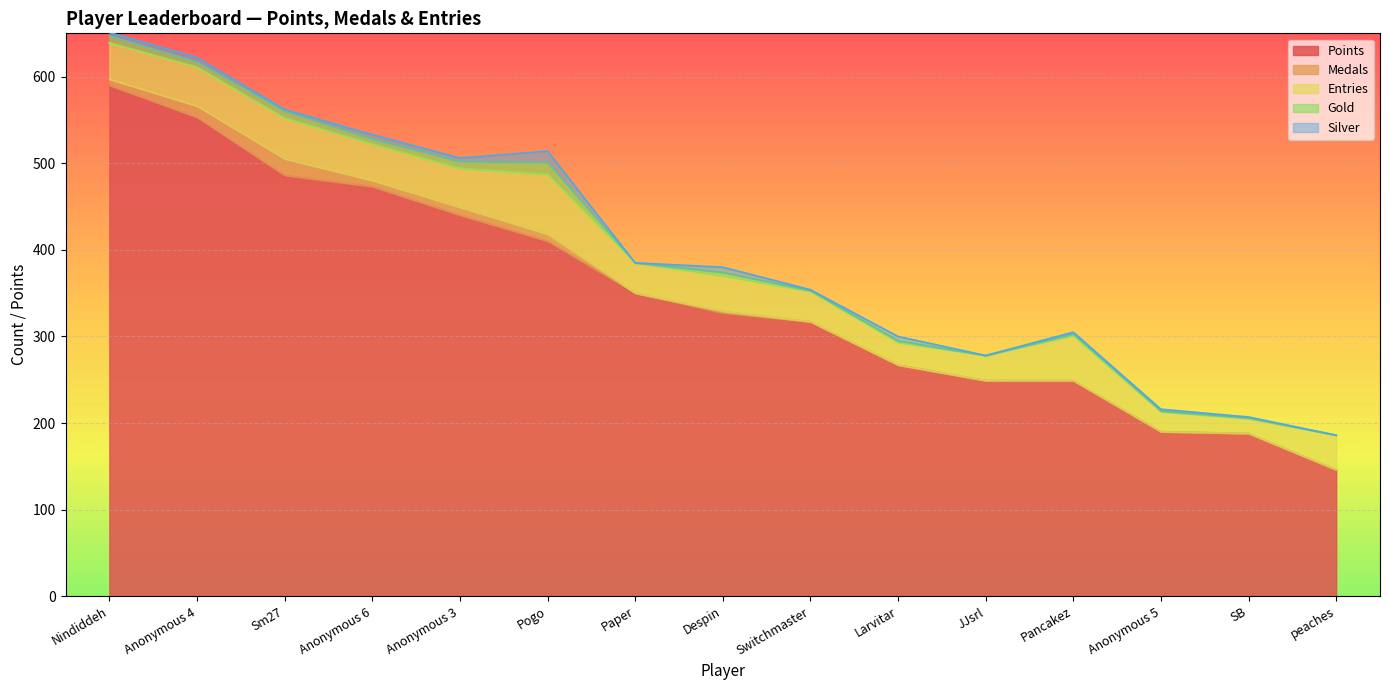

At which label does Entries reach its peak?

Pogo